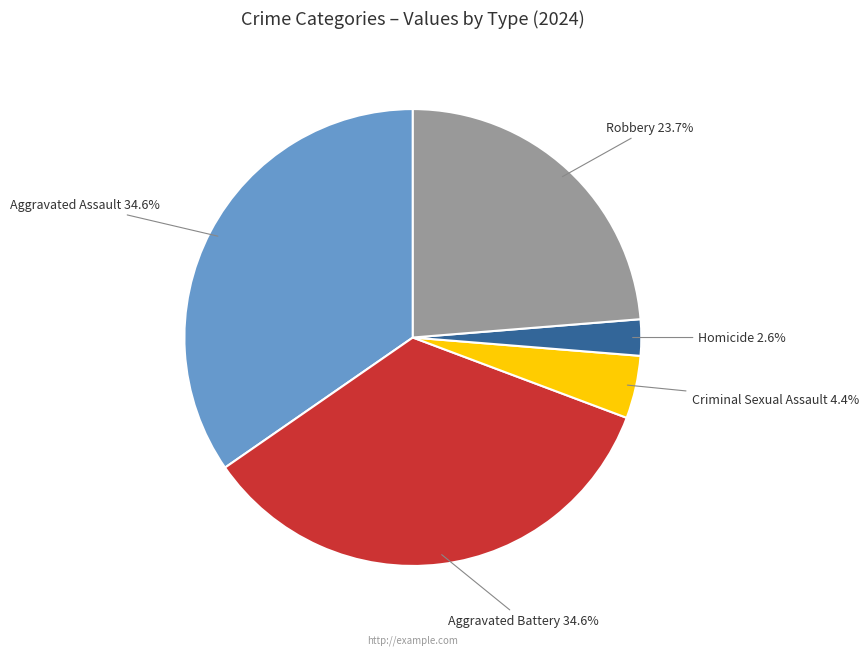

Is there a majority slice in this chart?

No